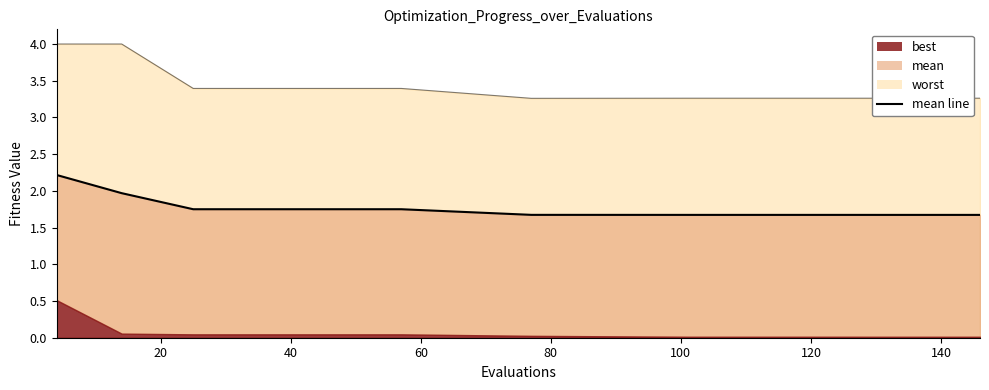

What is the value of the 4th point from the left?

1.7